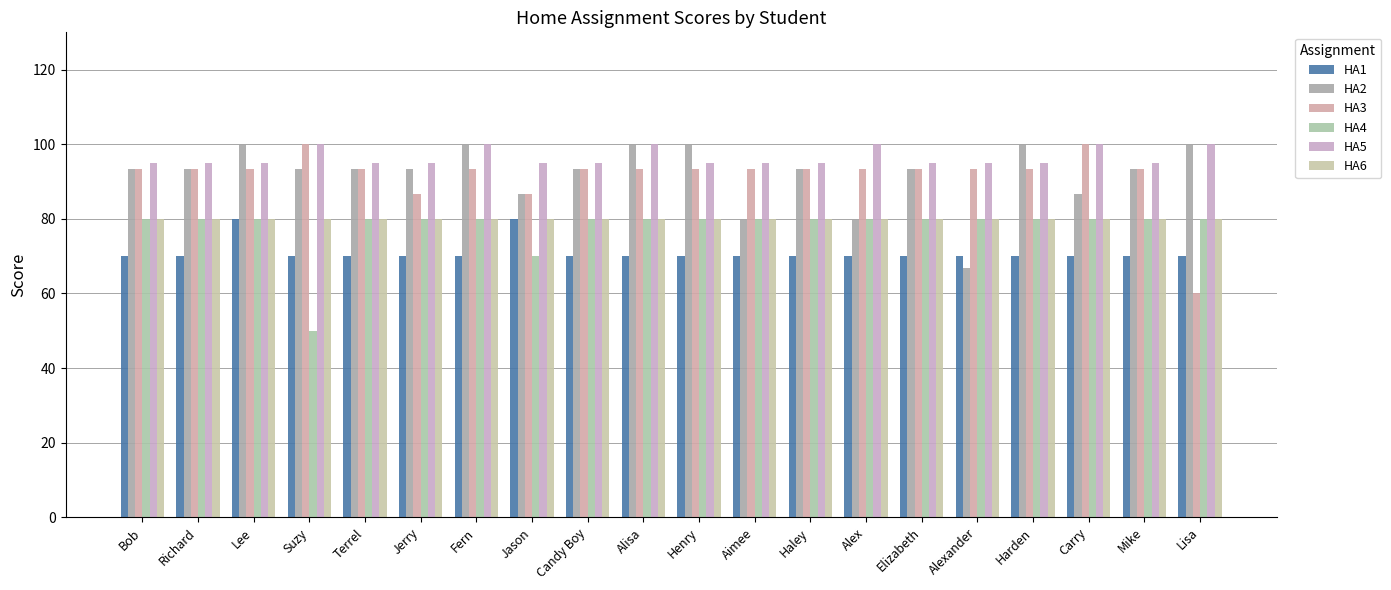

Rank the categories by HA4 value from highest to lowest.

Bob, Richard, Lee, Terrel, Jerry, Fern, Candy Boy, Alisa, Henry, Aimee, Haley, Alex, Elizabeth, Alexander, Harden, Carry, Mike, Lisa, Jason, Suzy